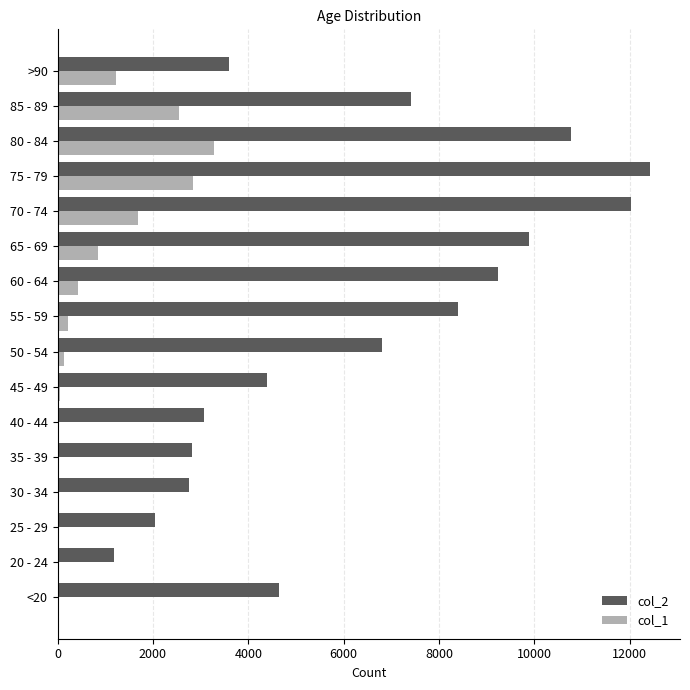

What is the sum of all col_1 values?

13343